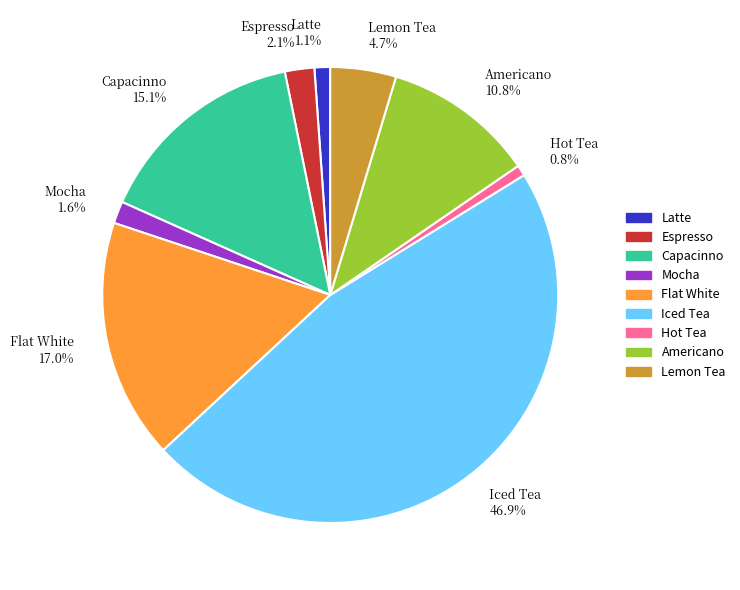

To the nearest percent, what portion does Lemon Tea represent?

5%